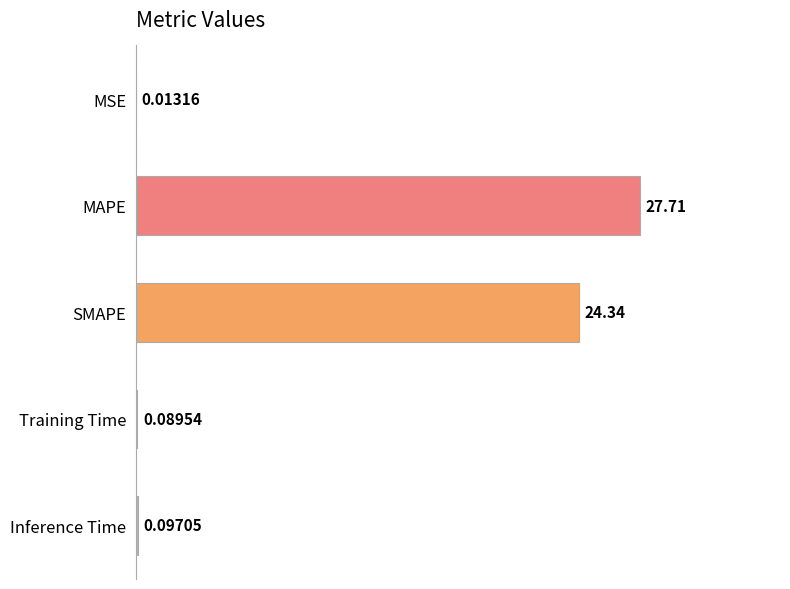

What is the change in value from SMAPE to Inference Time?

-24.2